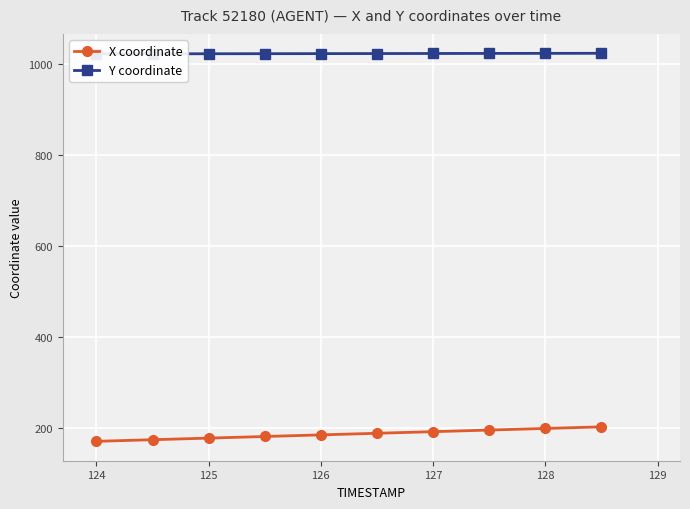

How many values in the Y coordinate series exceed 1022?

9